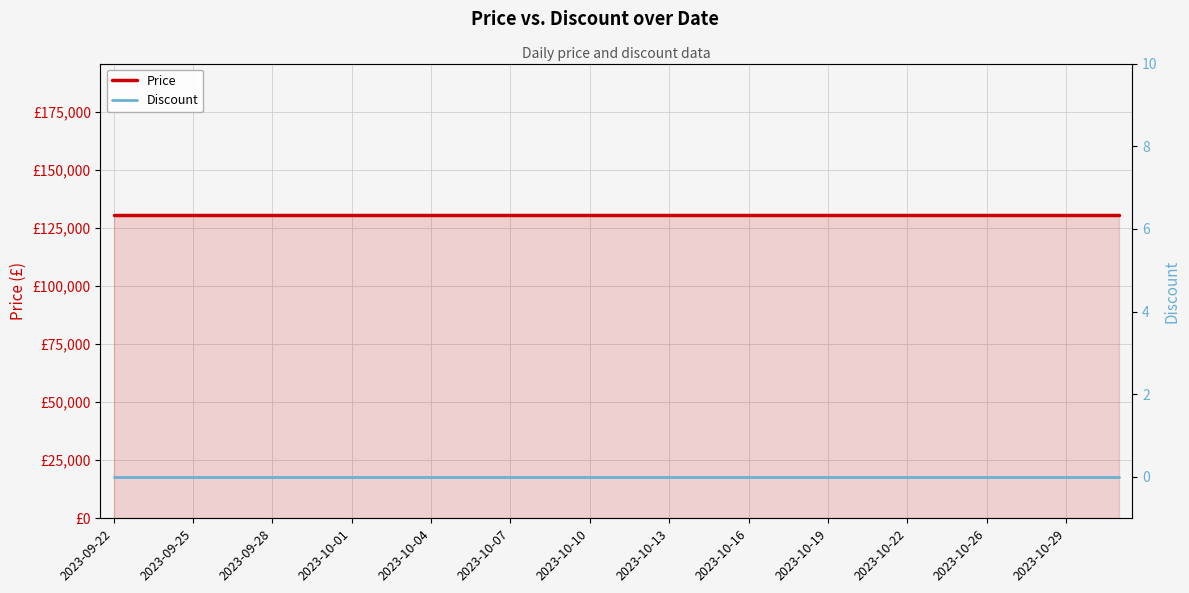

True or false: Discount has a value of 0 at 32.

True